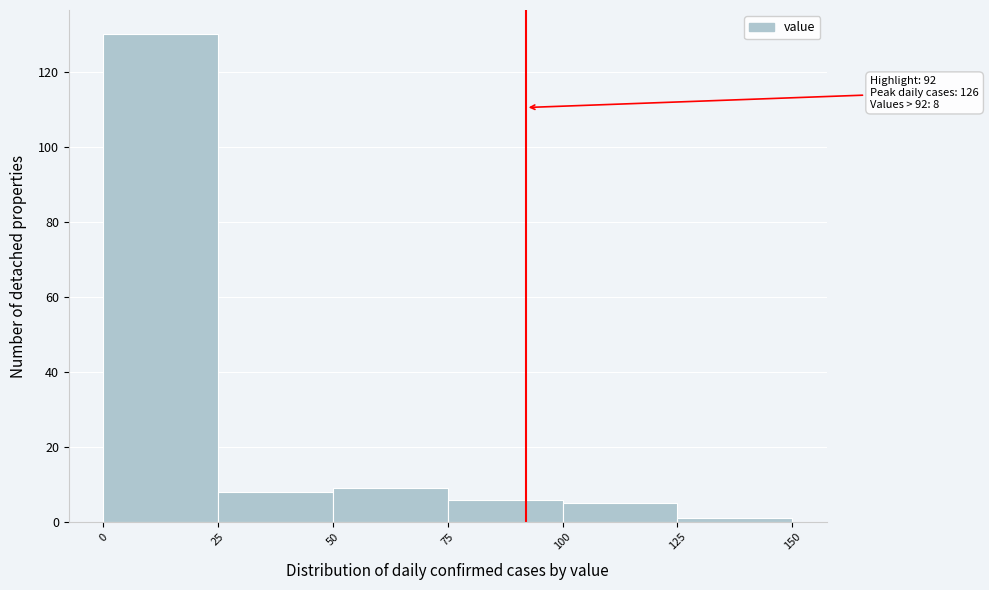

Which range on the x-axis has the tallest bar?

0 to 25